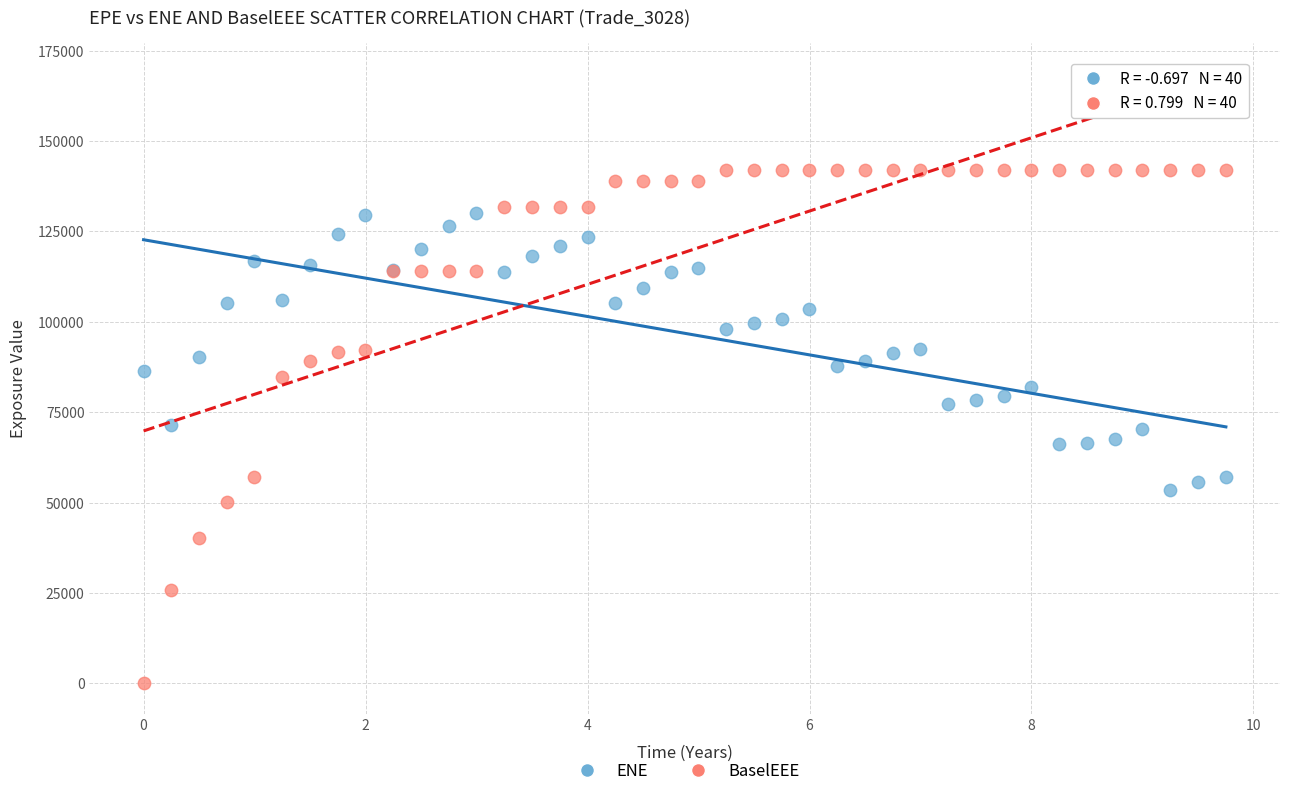

Which series has the largest Y range (max minus min)?

BaselEEE